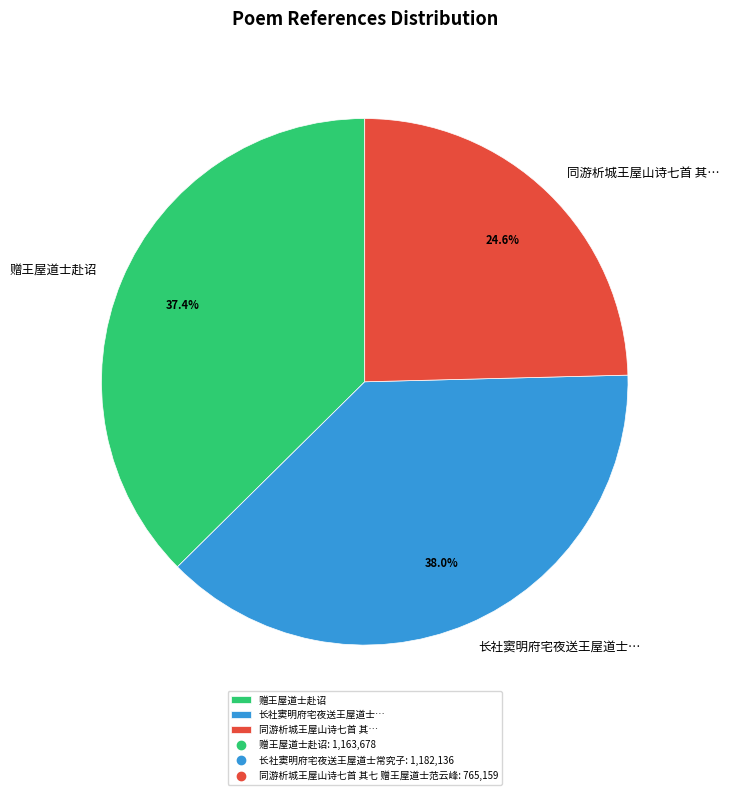

Rank the categories by value from highest to lowest.

长社窦明府宅夜送王屋道士…, 赠王屋道士赴诏, 同游析城王屋山诗七首 其…